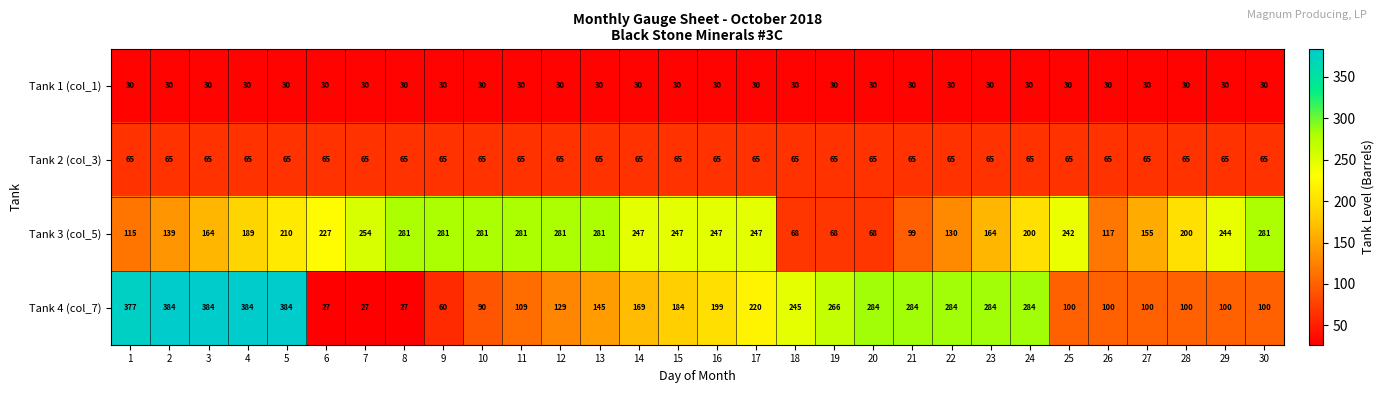

Which series changed the most between 7 and 24?

Tank 4 (col_7)